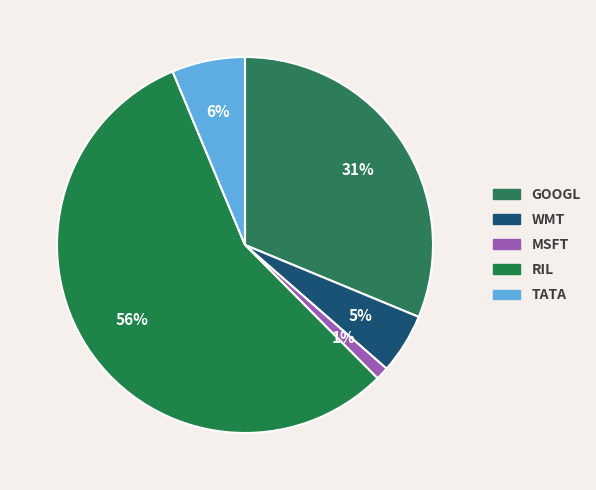

To the nearest percent, what percentage of the pie is WMT?

5%